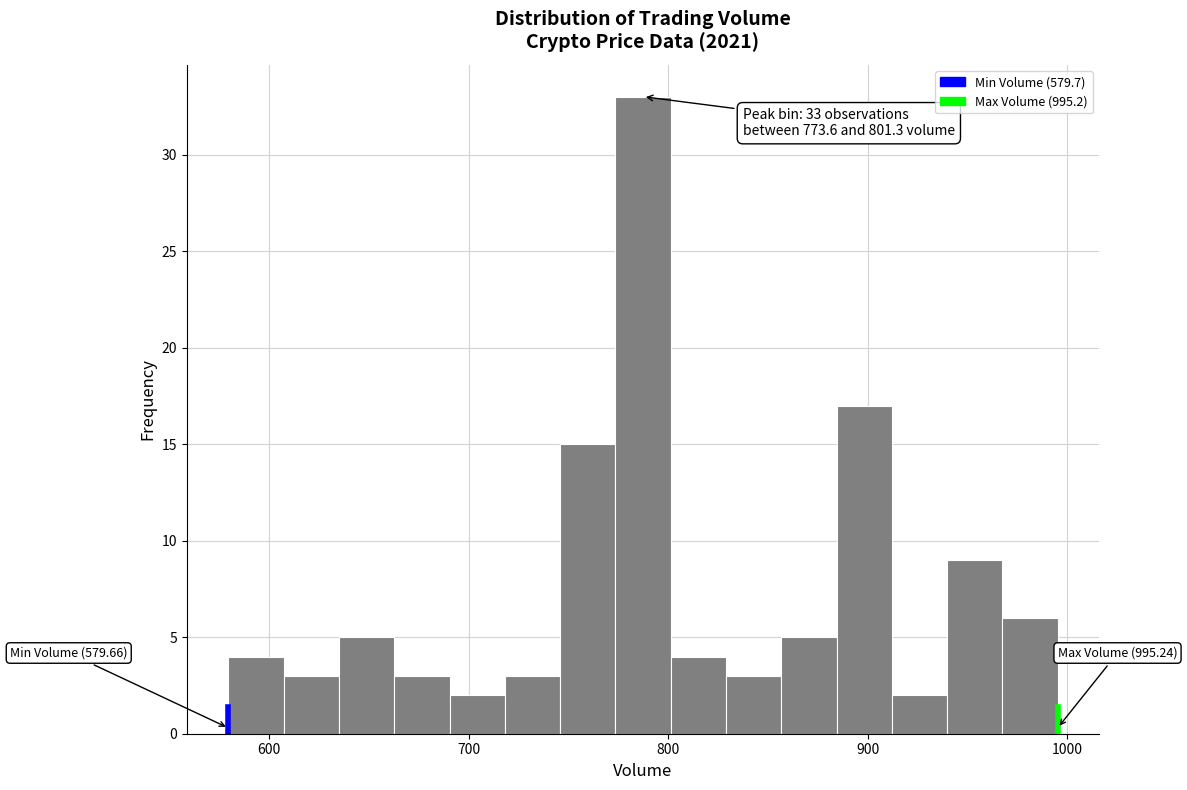

Around what value on the x-axis is the tallest bar? Give the approximate position of its centre, as read against the axis.

790